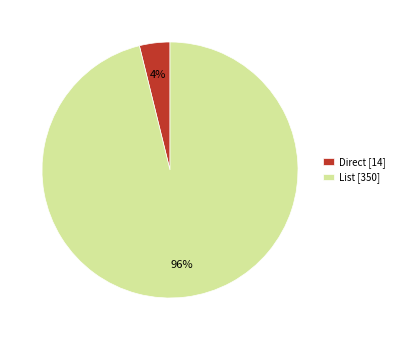

Does List represent more than half of the total?

Yes